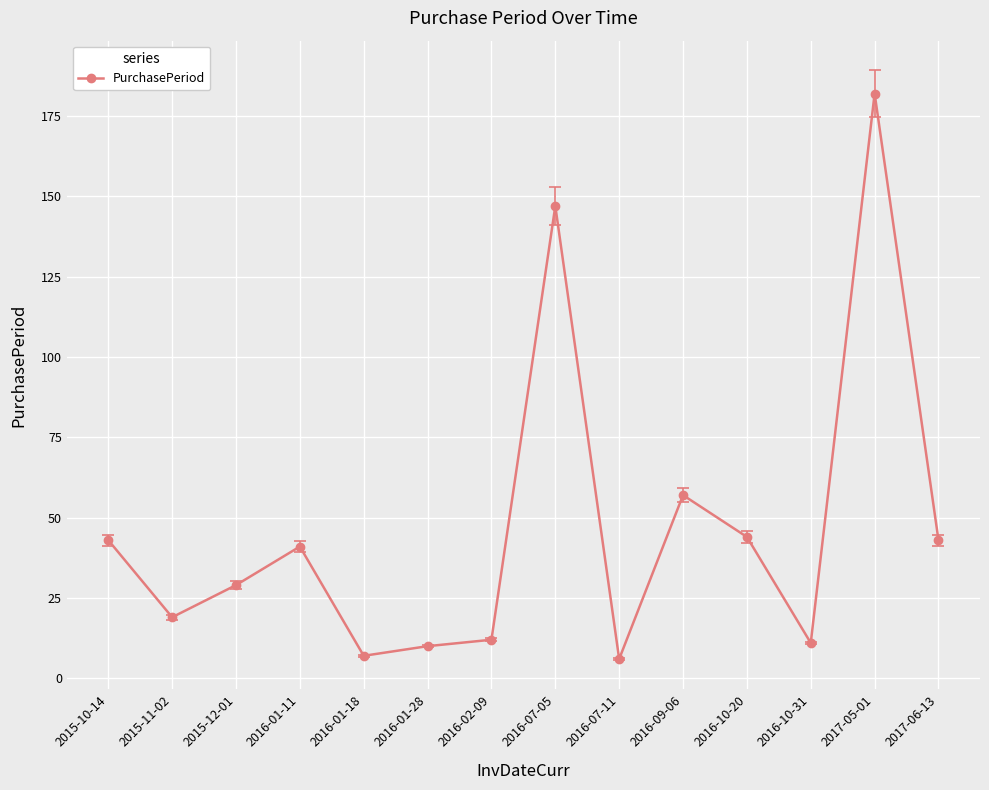

What is the sum of all values?

651